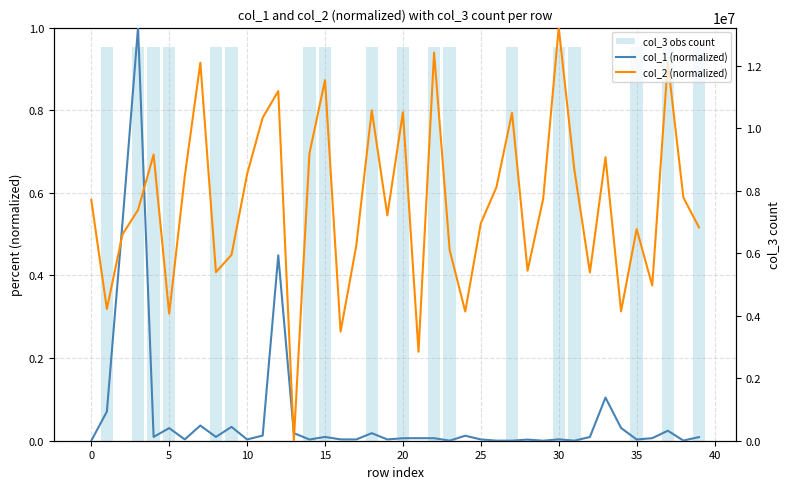

What is the sum of all col_3 obs count values?

226495376.0